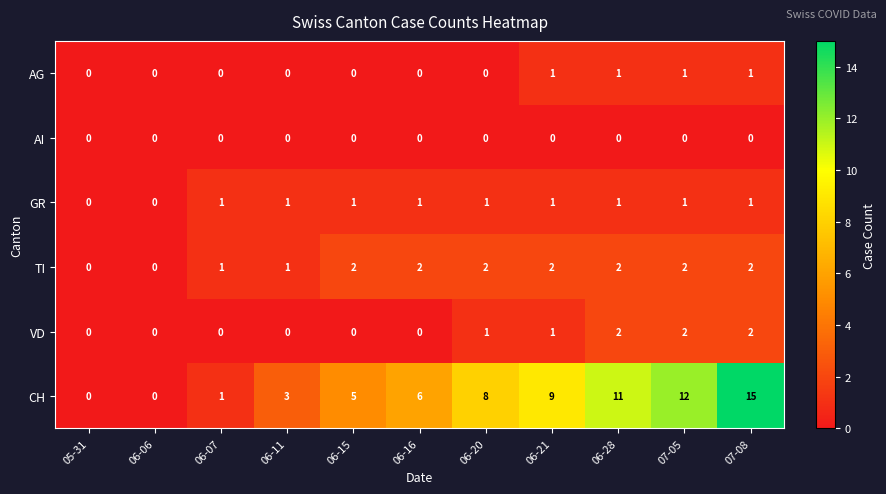

Between 05-31 and 06-21, which series saw the biggest shift?

CH